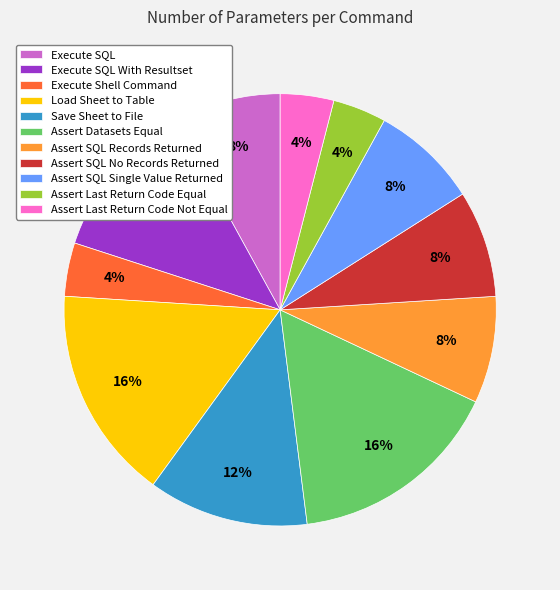

To the nearest percent, what is the average slice percentage?

9%